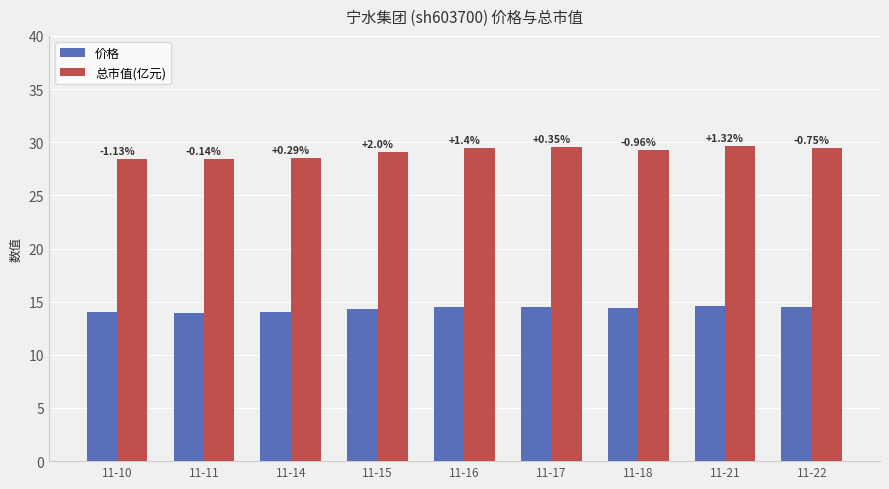

Is the value of 价格 at 11-16 greater than the value of 总市值(亿元) at 11-14?

No